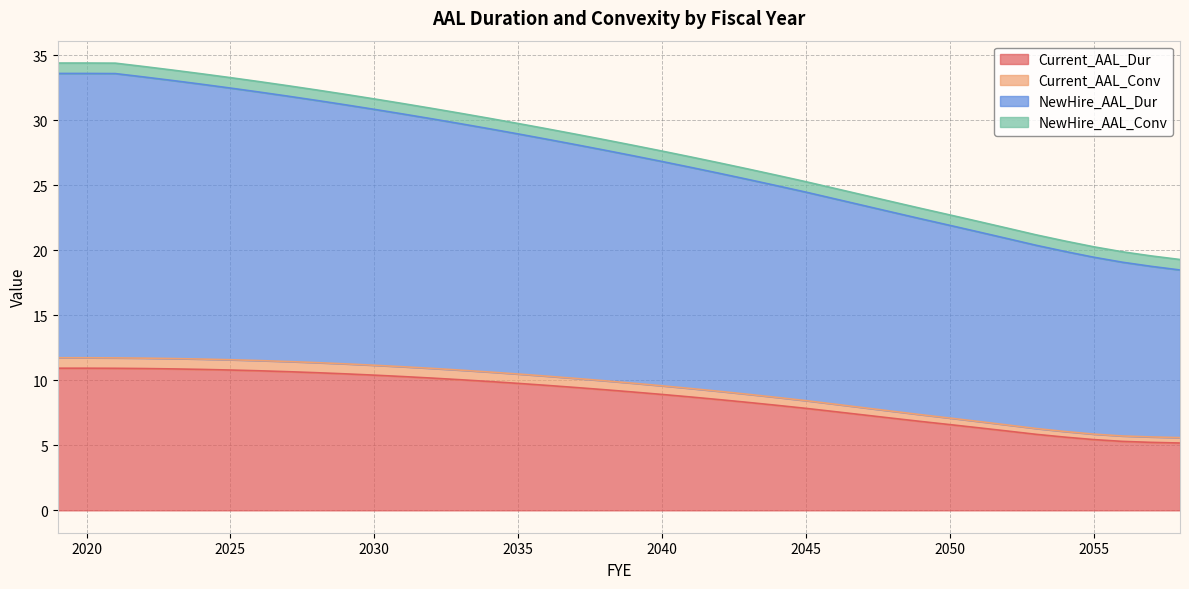

What is the approximate value of Current_AAL_Dur at 2056?

5.3